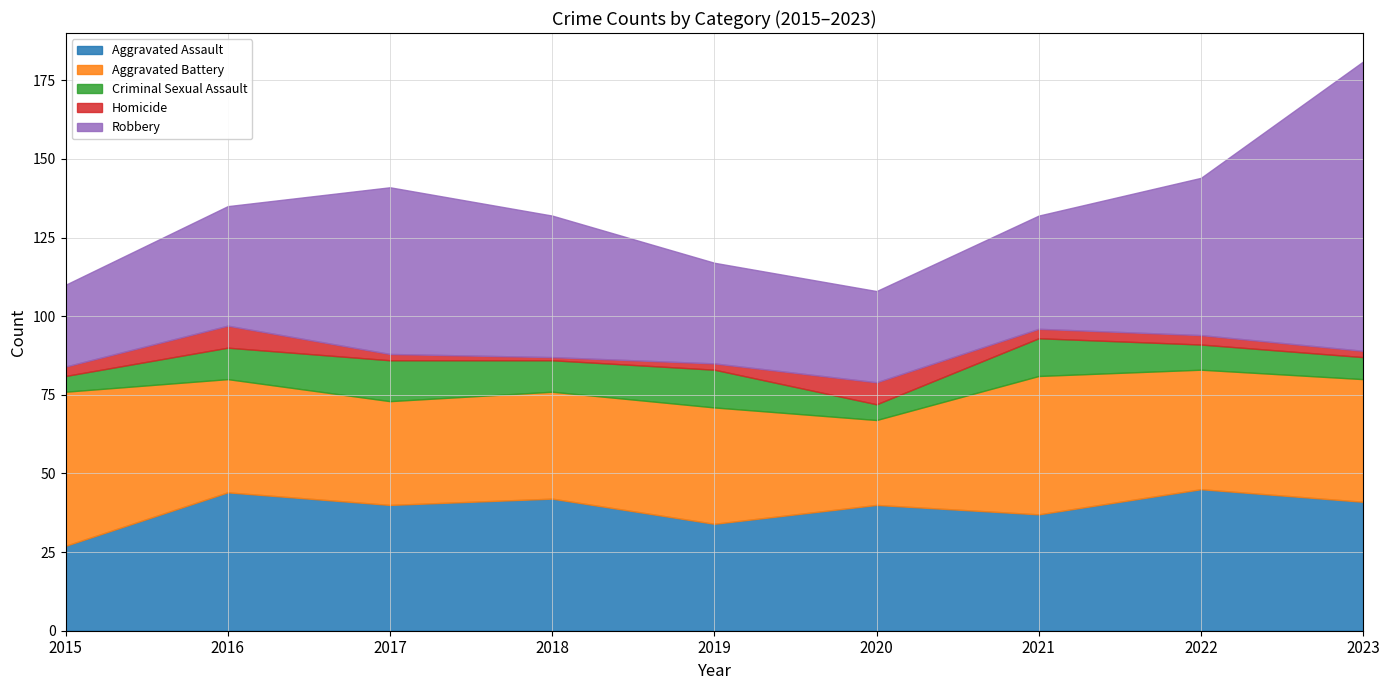

What is the difference between the second highest and minimum values in the Aggravated Assault series?

17